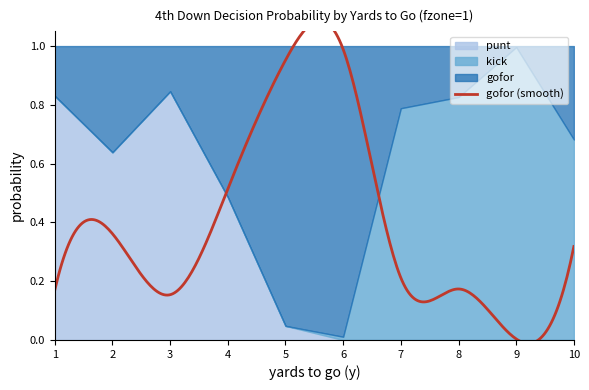

What is the sum of the kick values at 5 and 8?

0.8